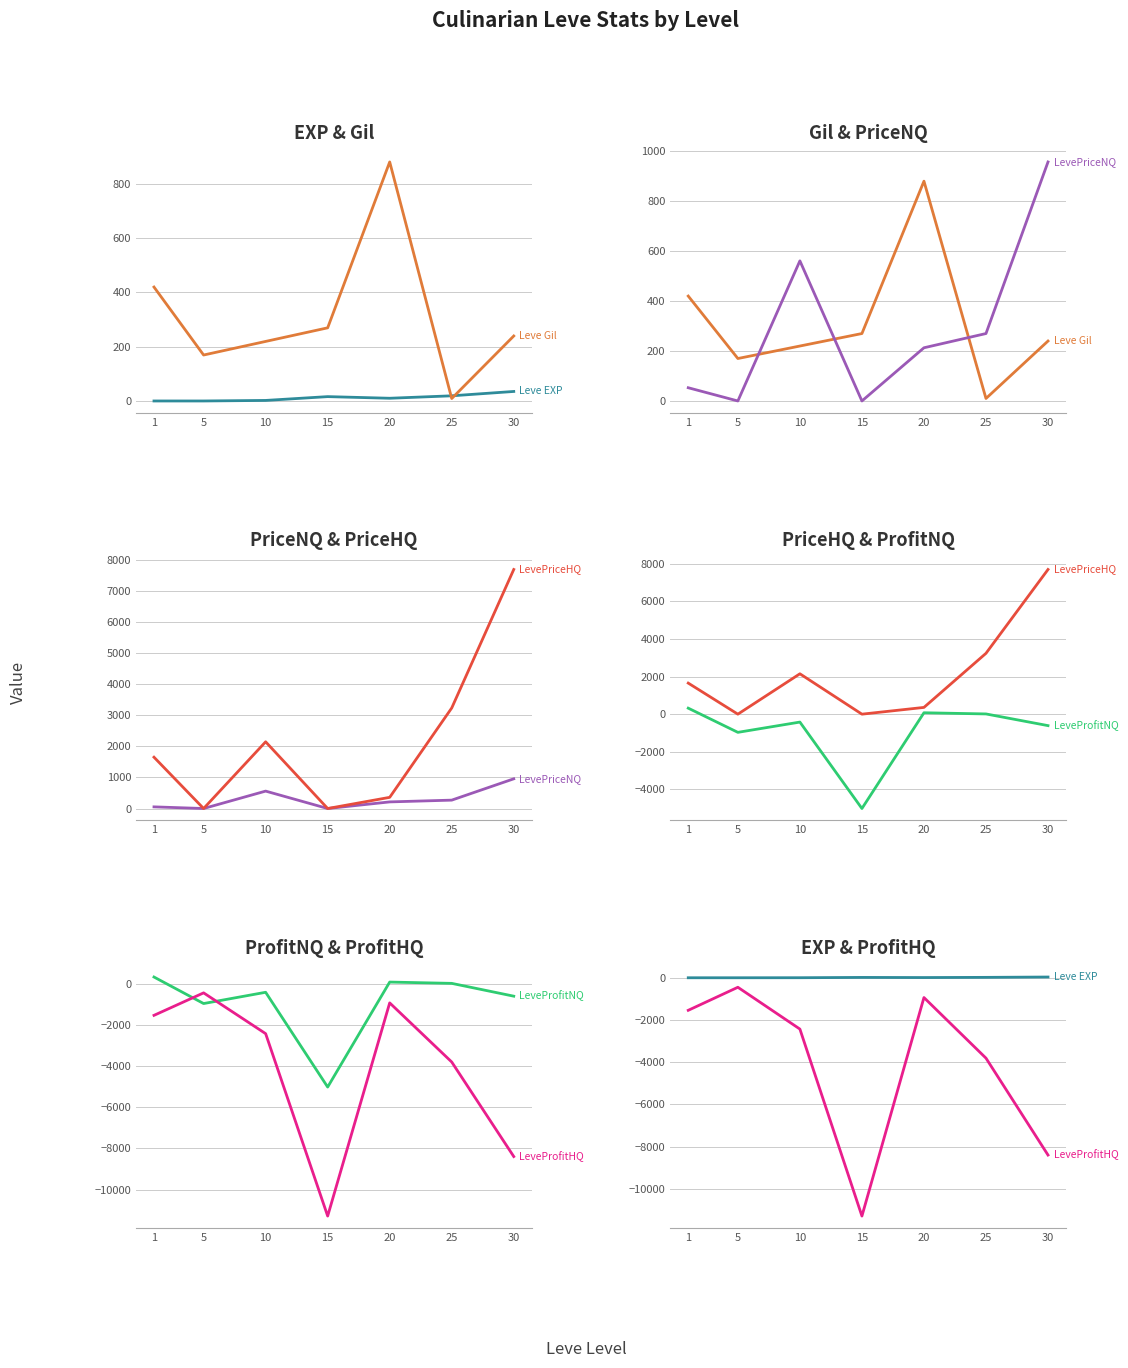

Reading left to right, list all the values displayed in this chart.

Leve EXP: 1=1	5=1	10=3	15=17	20=11	25=20	30=36
Leve Gil: 1=420	5=170	10=220	15=270	20=880	25=10	30=240
LevePriceNQ: 1=53	5=0	10=561	15=0	20=213	25=270	30=957
LevePriceHQ: 1=1654	5=0	10=2150	15=0	20=360	25=3240	30=7703
LeveProfitNQ: 1=320	5=-968	10=-421	15=-5023	20=75	25=12	30=-610
LeveProfitHQ: 1=-1541	5=-449	10=-2430	15=-11287	20=-936	25=-3807	30=-8397